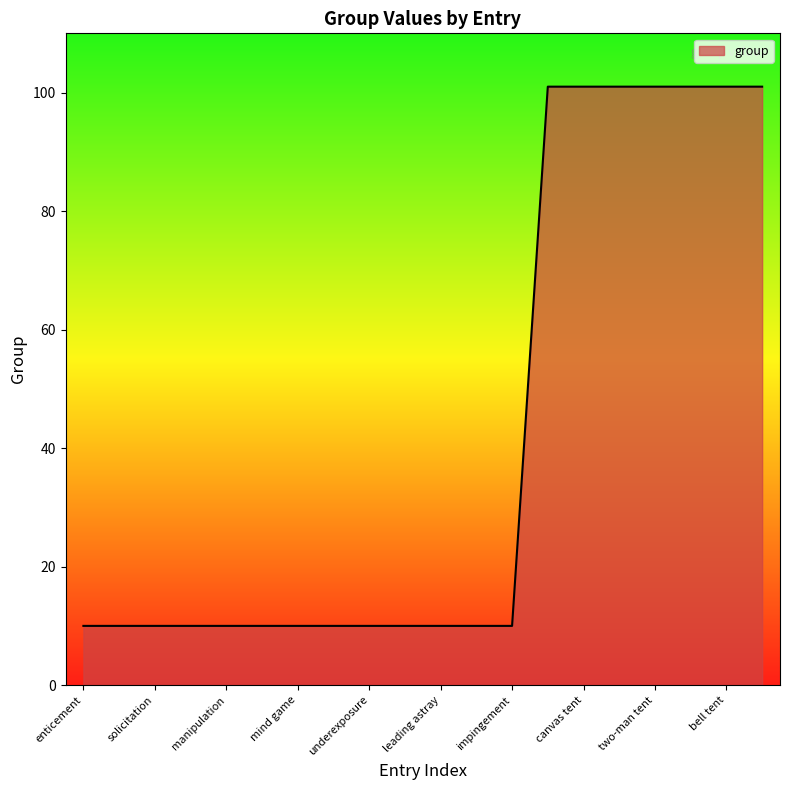

What is the greatest value displayed?

101